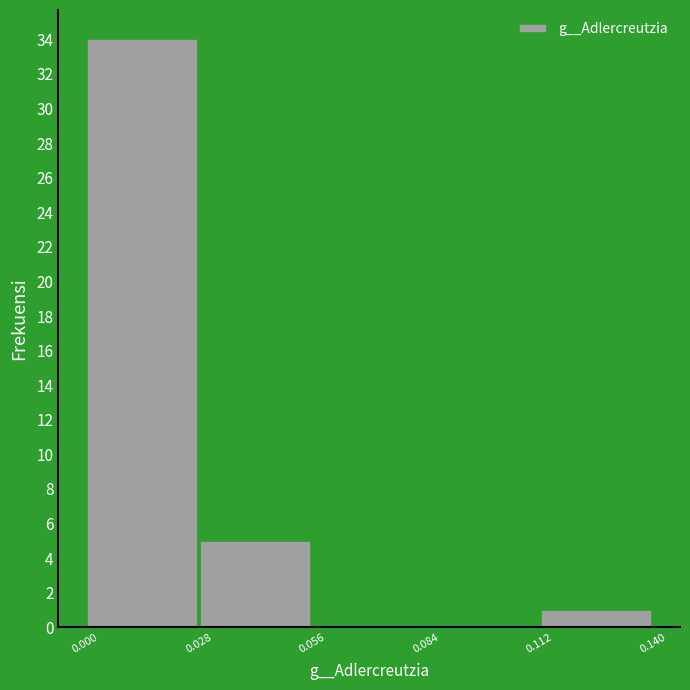

Which range on the x-axis has the tallest bar?

0.000 to 0.028